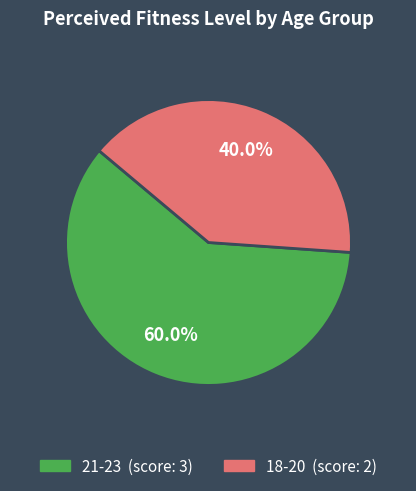

Rank the categories by value from lowest to highest.

18-20, 21-23